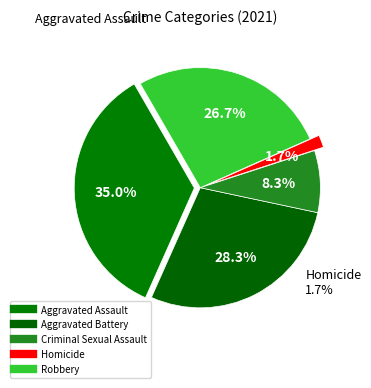

To the nearest percent, what is the difference between the Criminal Sexual Assault and Homicide slice percentages?

7%